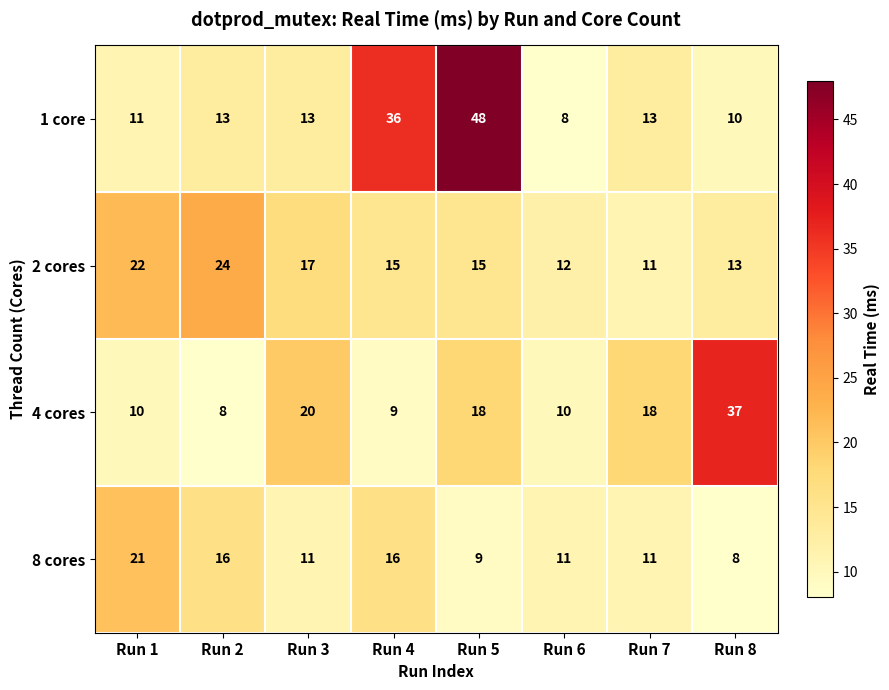

Which series changed the most between Run 5 and Run 7?

1 core